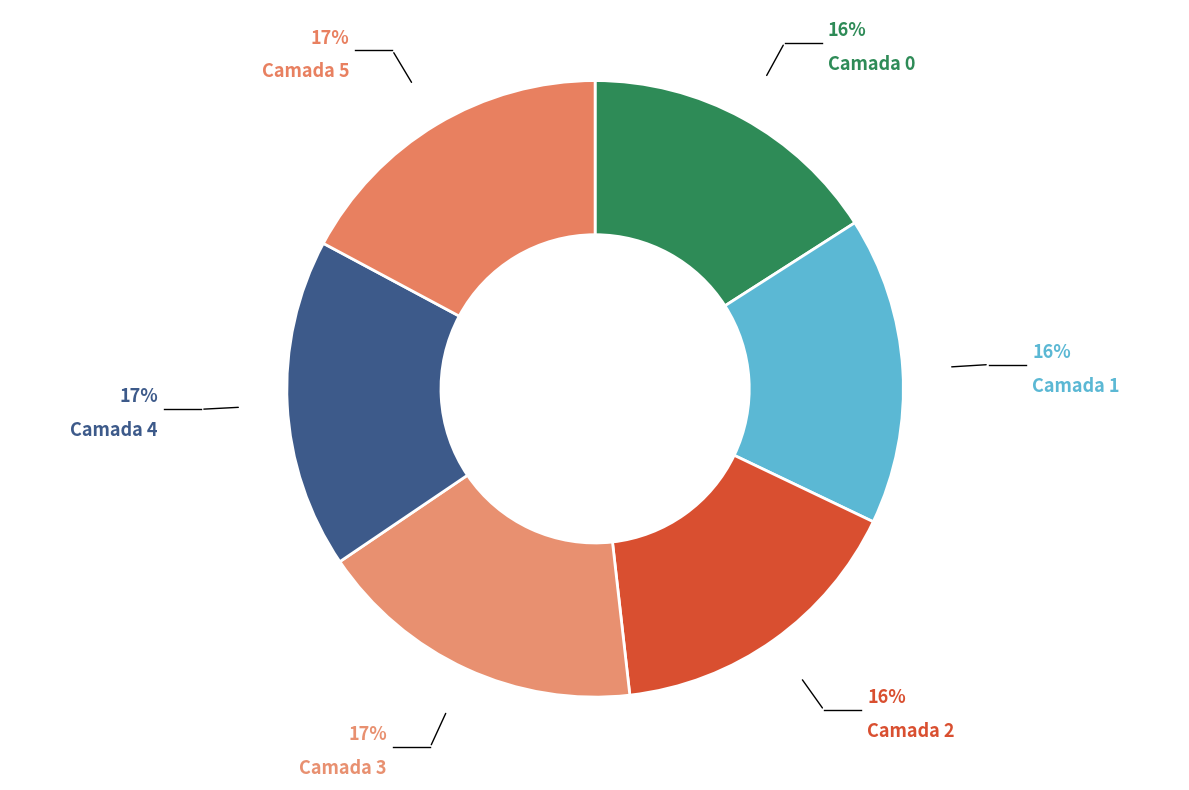

To the nearest percent, what percentage of the pie is Camada 1?

16%